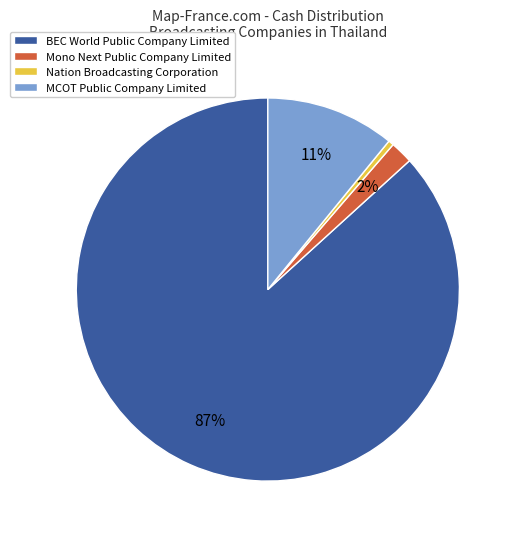

Does Mono Next Public Company Limited represent more than half of the total?

No